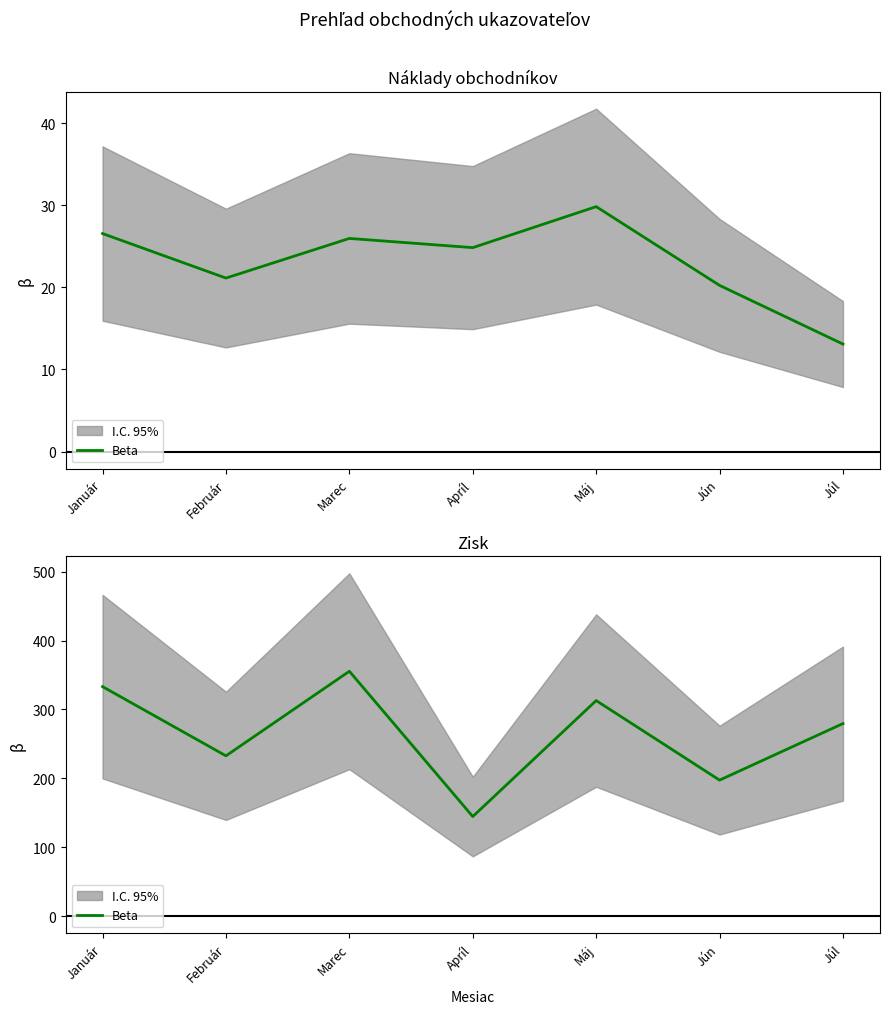

What is the approximate value at Apríl?

144.6